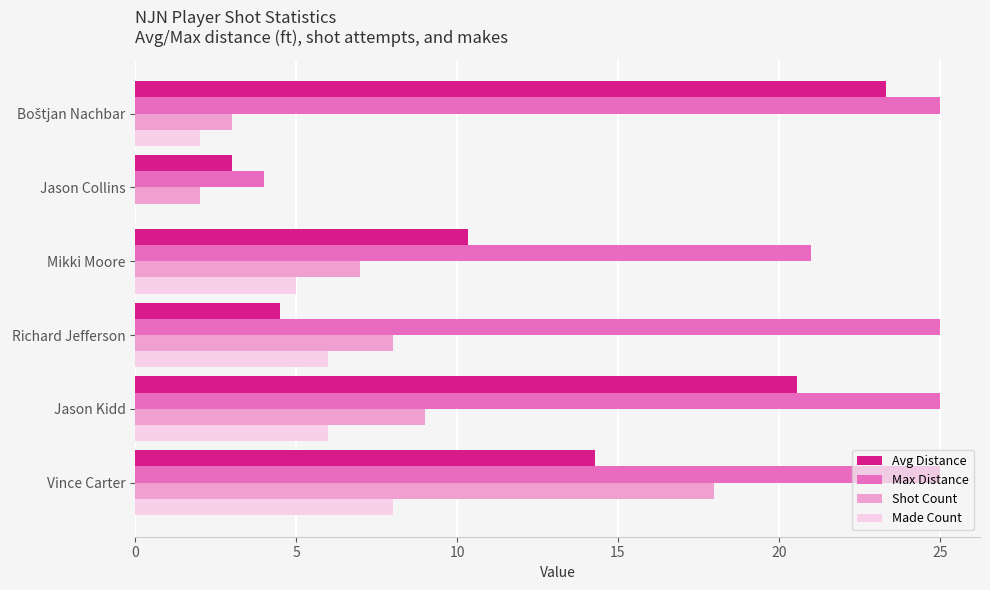

Read the Max Distance value at Mikki Moore.

21.0